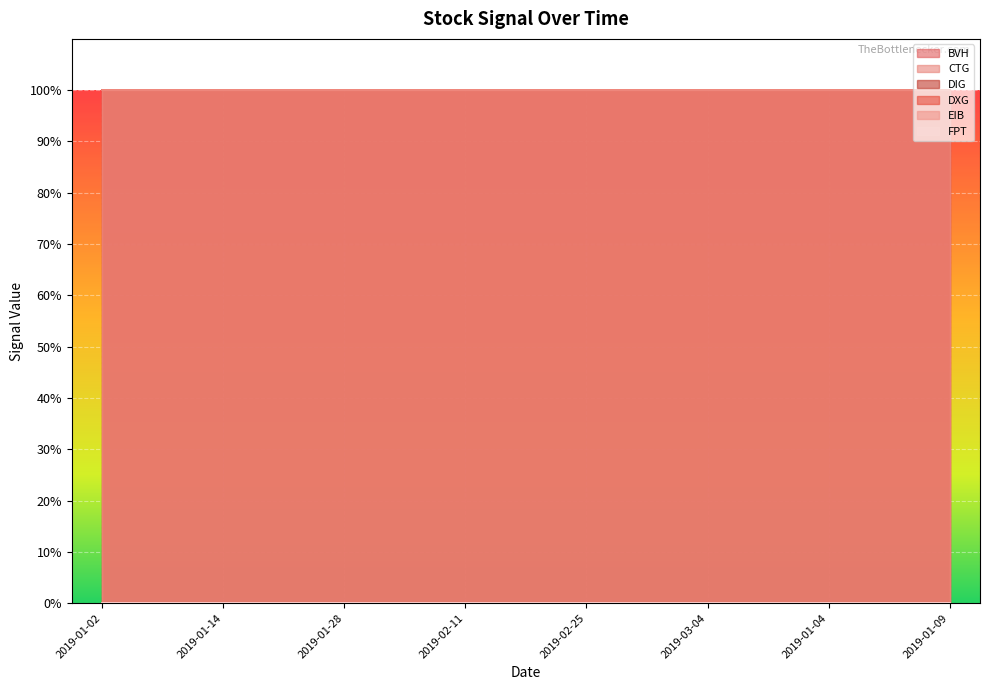

At how many categories does at least one series exceed 46?

15